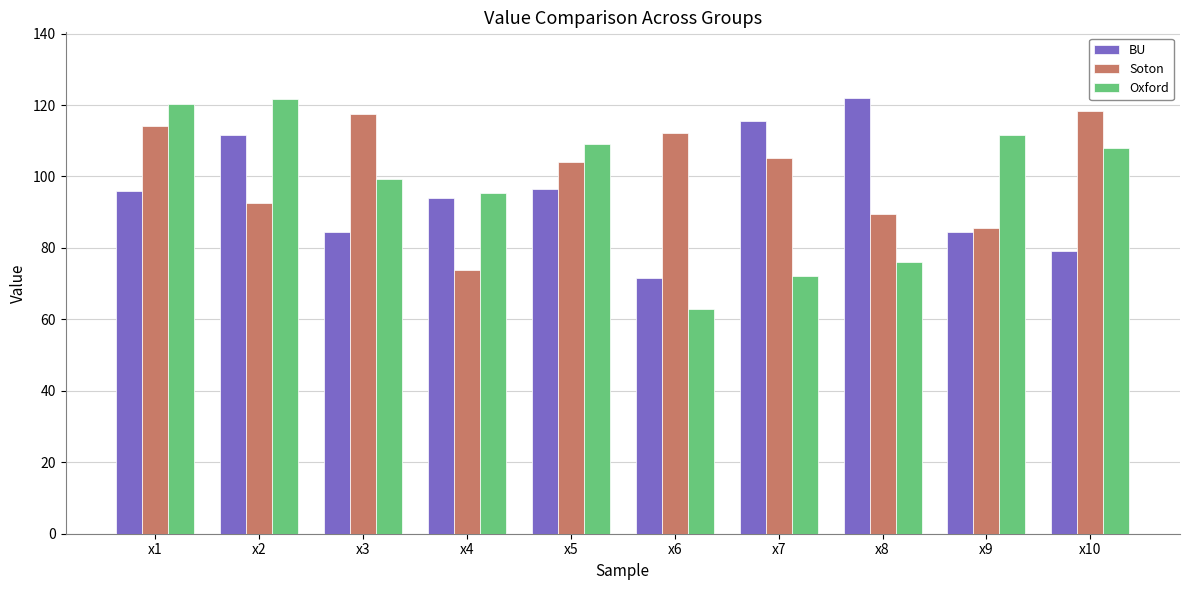

How many values in the BU series are below 96?

5